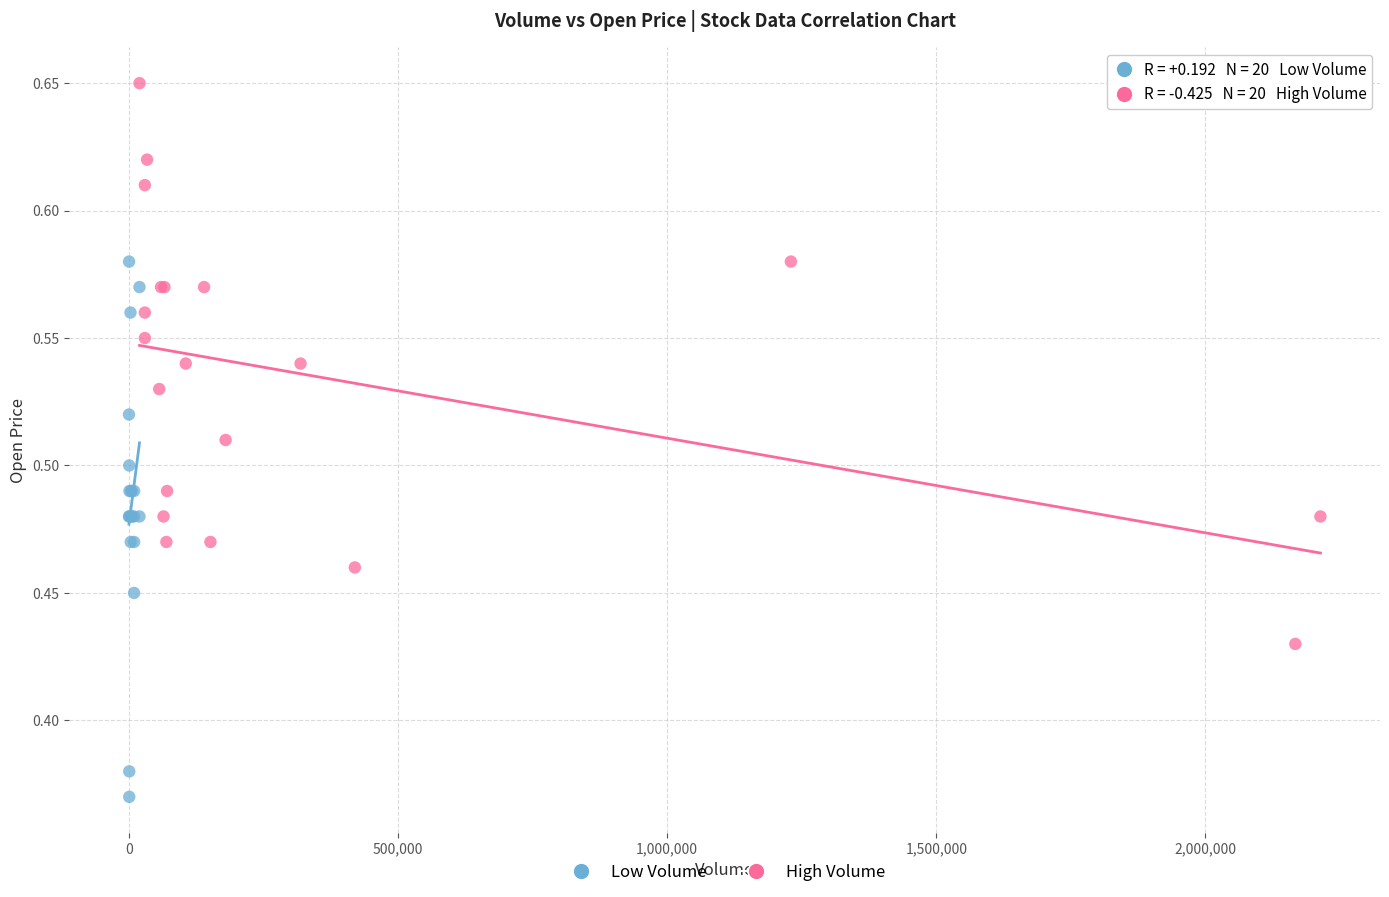

What are all the series names shown in the legend?

Low Volume, High Volume